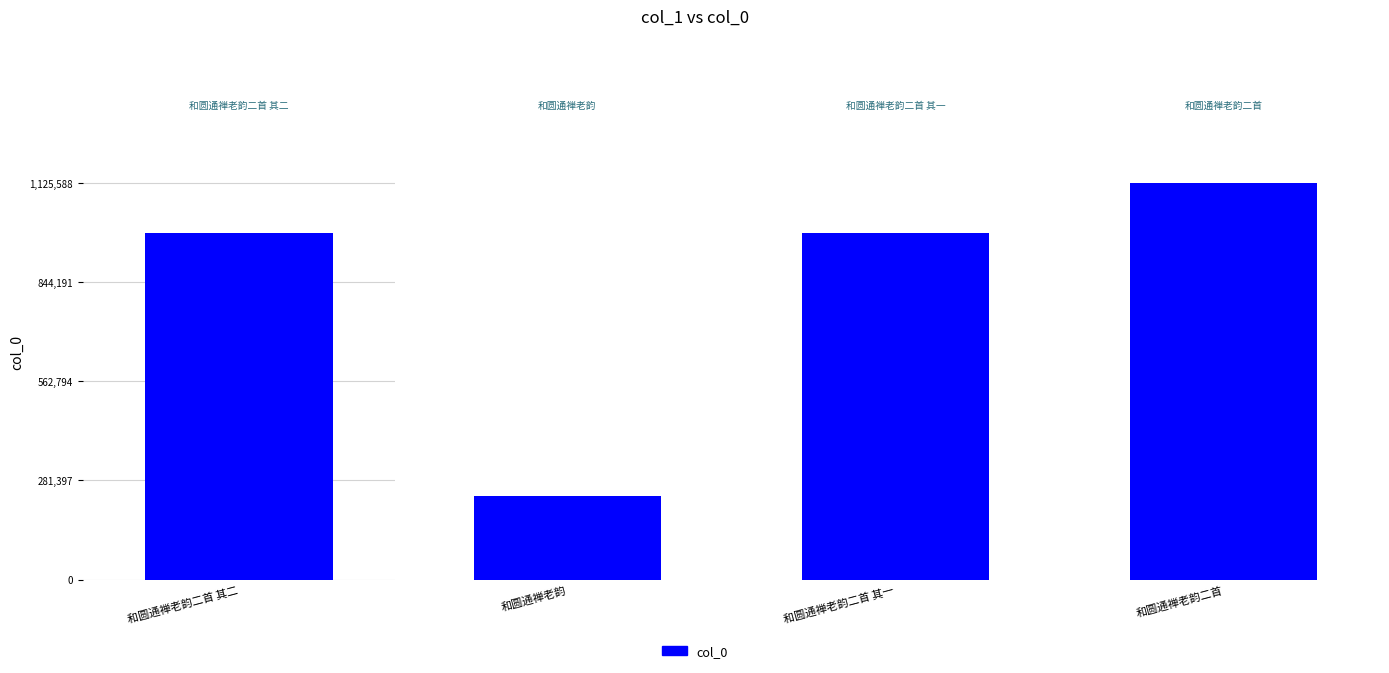

What is the label of the 2nd bar from the left?

和圆通禅老韵